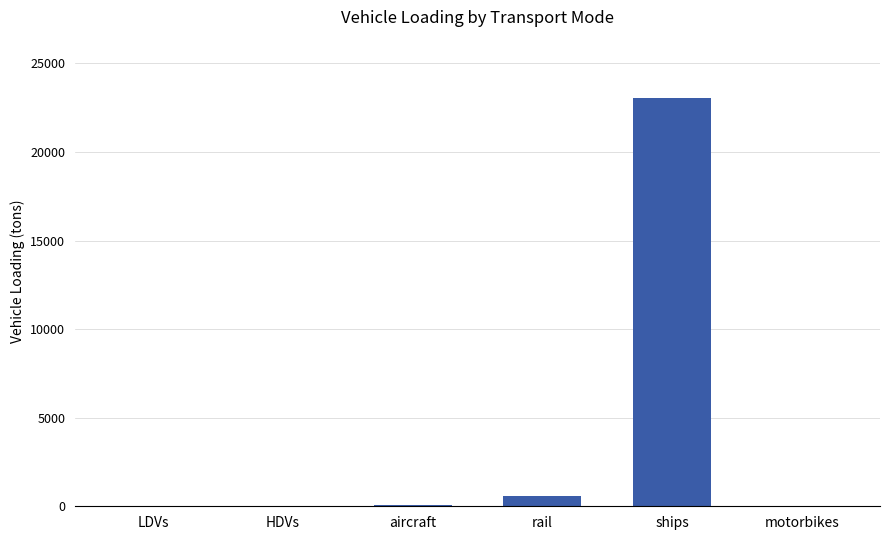

Which has a higher value, ships or rail?

ships